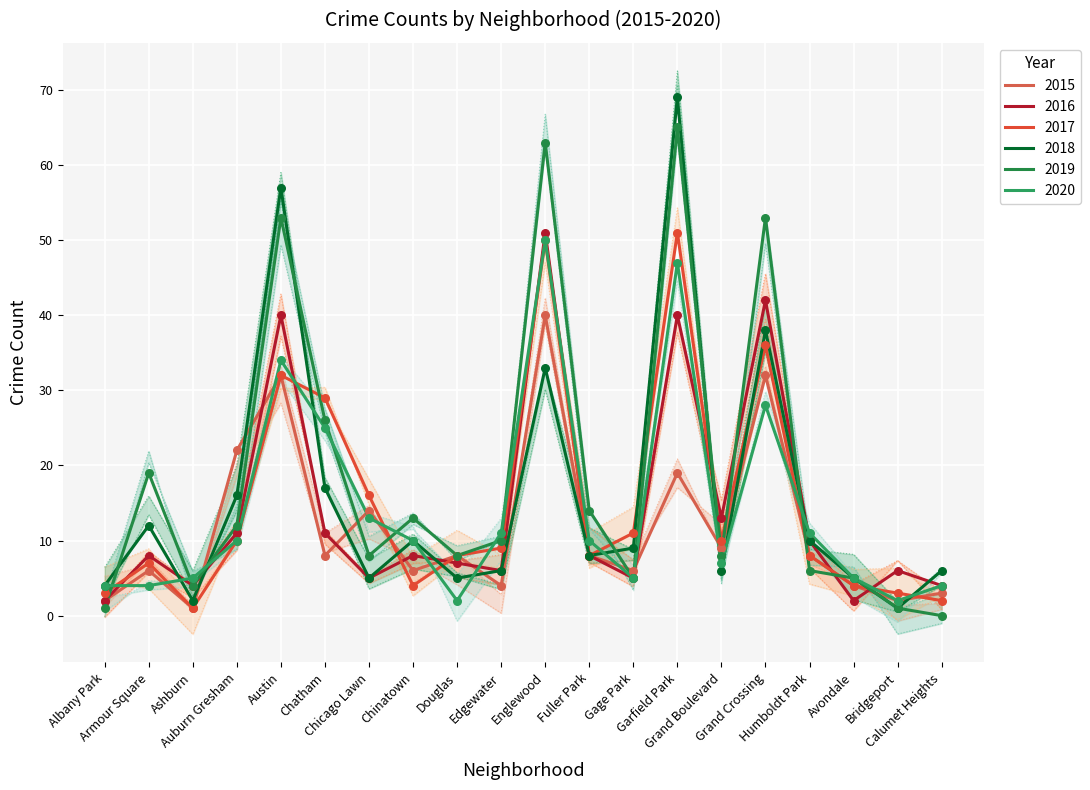

Which series reaches the minimum Y coordinate?

2019